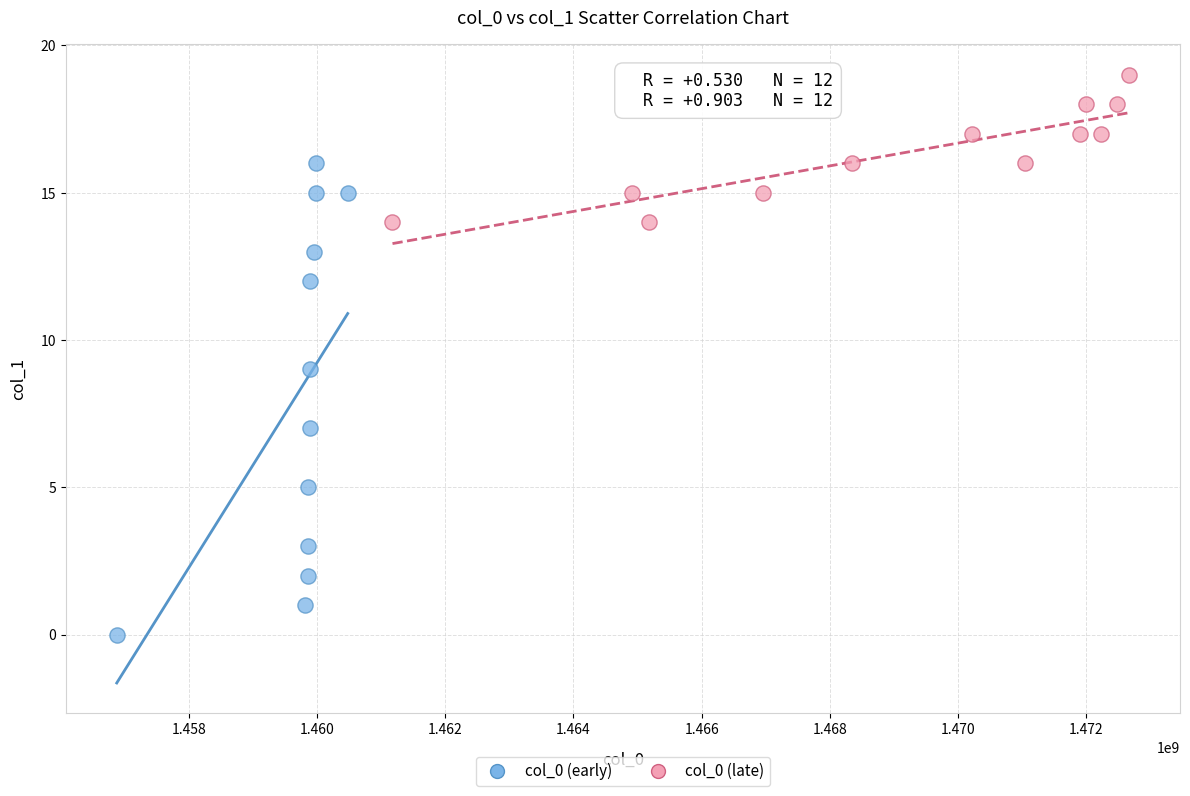

Which series contains the lowest Y value?

col_0 (early)